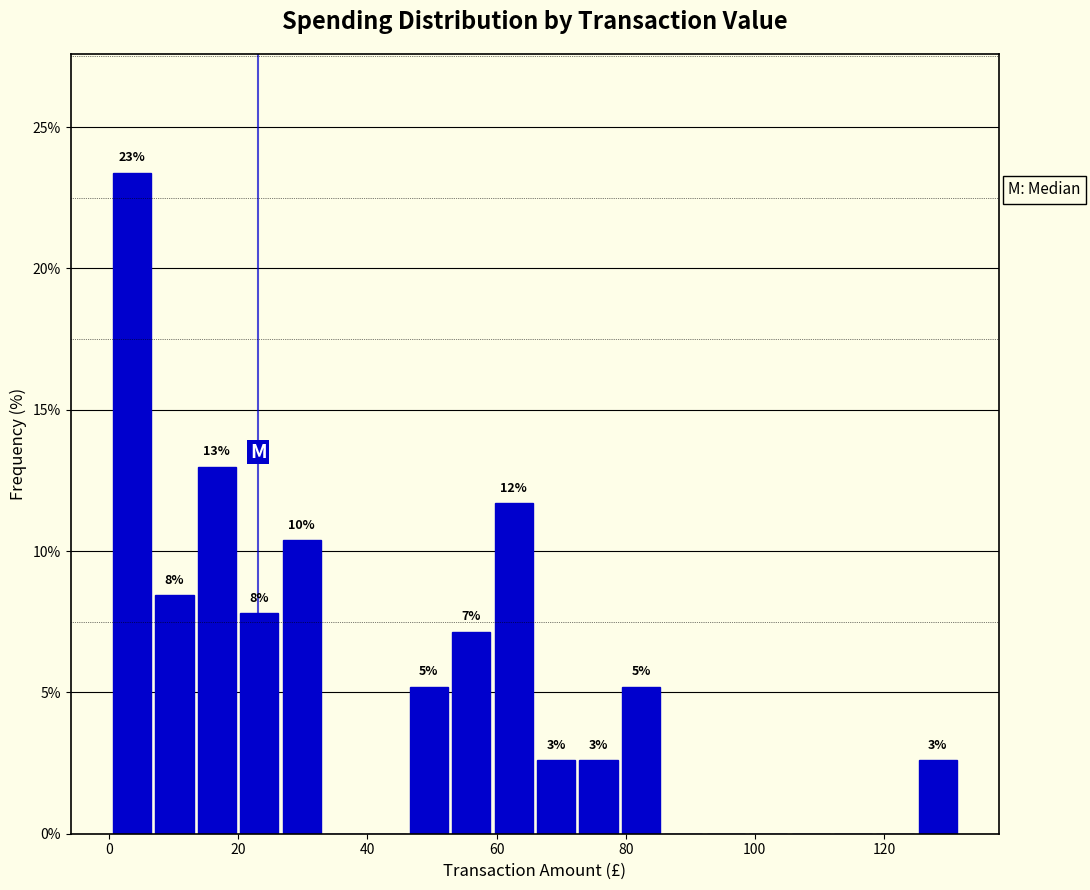

Read against the x-axis, roughly where is the centre of the tallest bar?

4